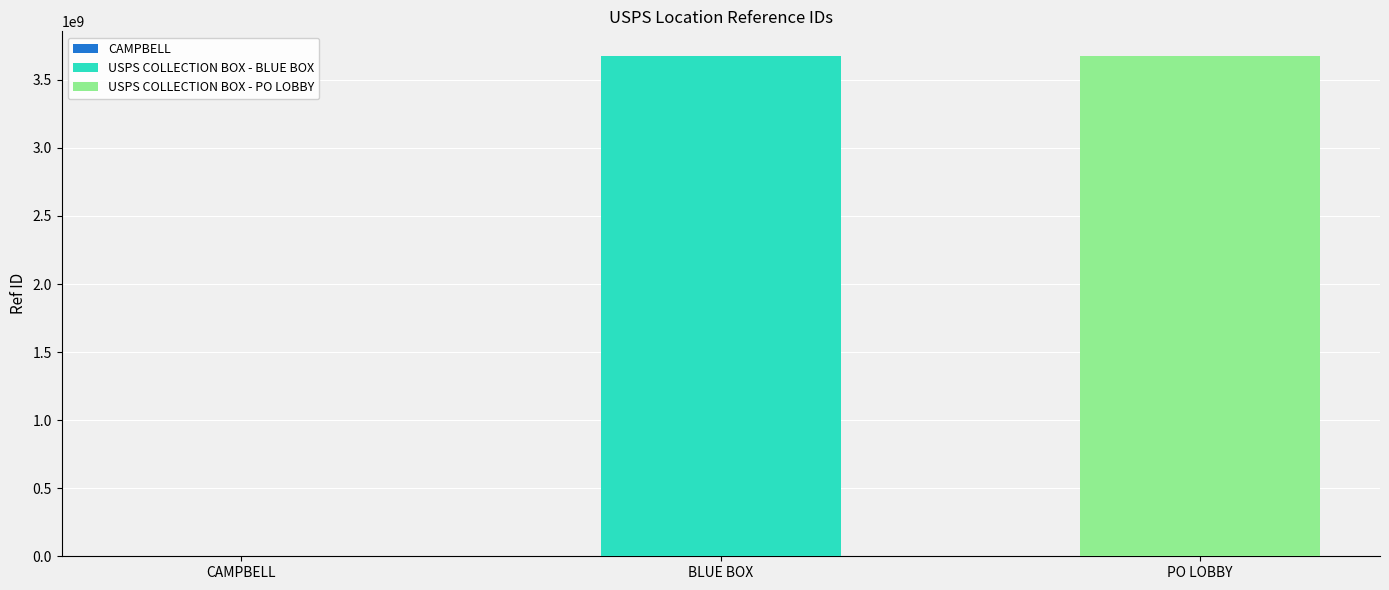

Reading left to right, list all the values displayed in this chart.

CAMPBELL=1356793	USPS COLLECTION BOX - BLUE BOX=3672700000	USPS COLLECTION BOX - PO LOBBY=3672700001